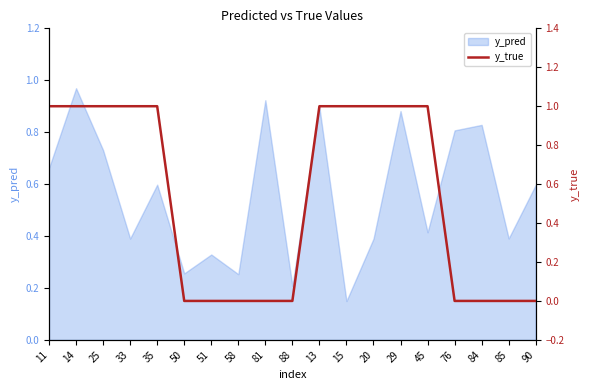

The chart shows a value of 1 at 29. True or false?

True